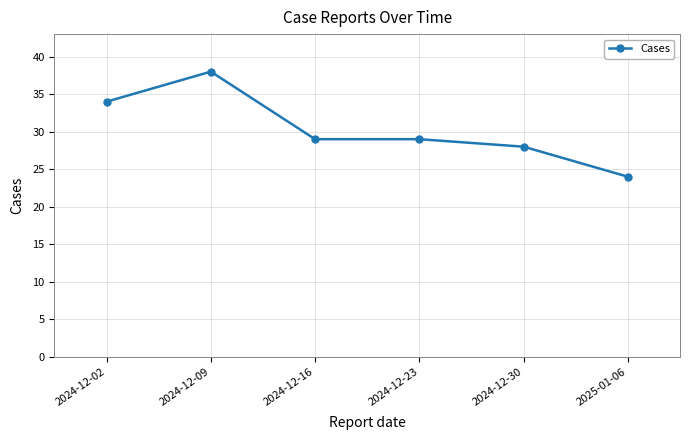

What position from the left is 2024-12-30?

5